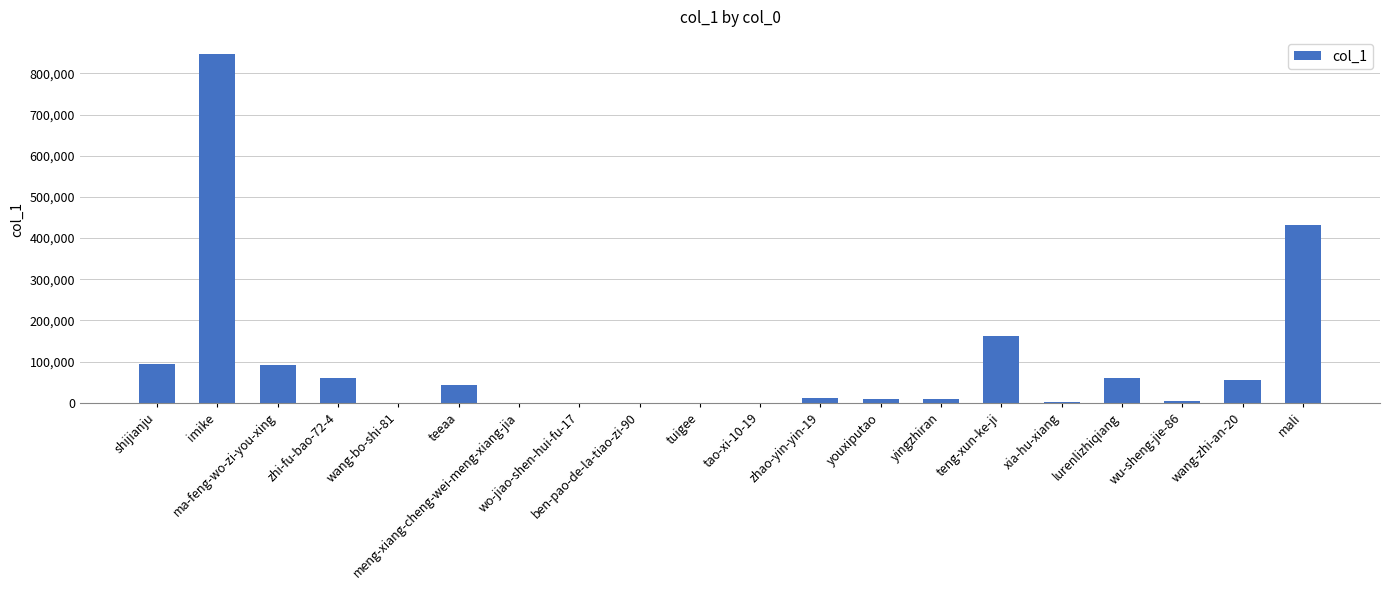

The chart shows a value of 54675 at wang-zhi-an-20. True or false?

True